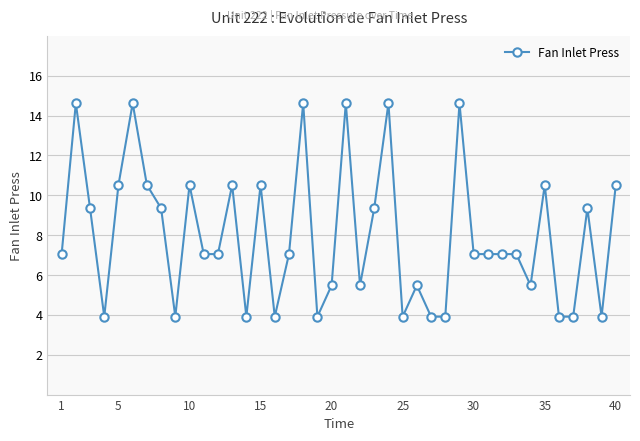

What is the difference between the maximum and minimum values?

10.7